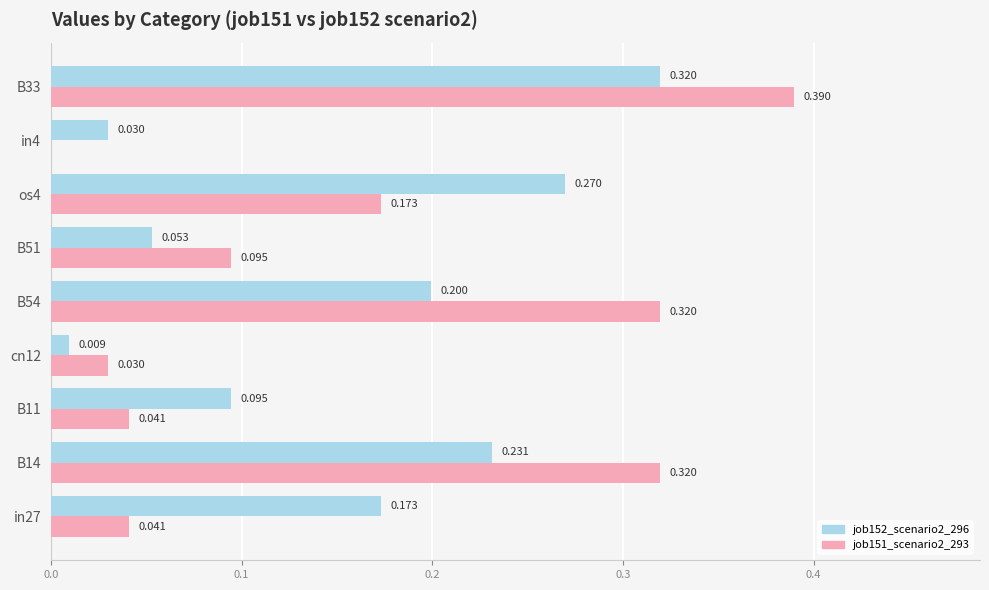

Which series has the largest total across all categories?

job151_scenario2_293